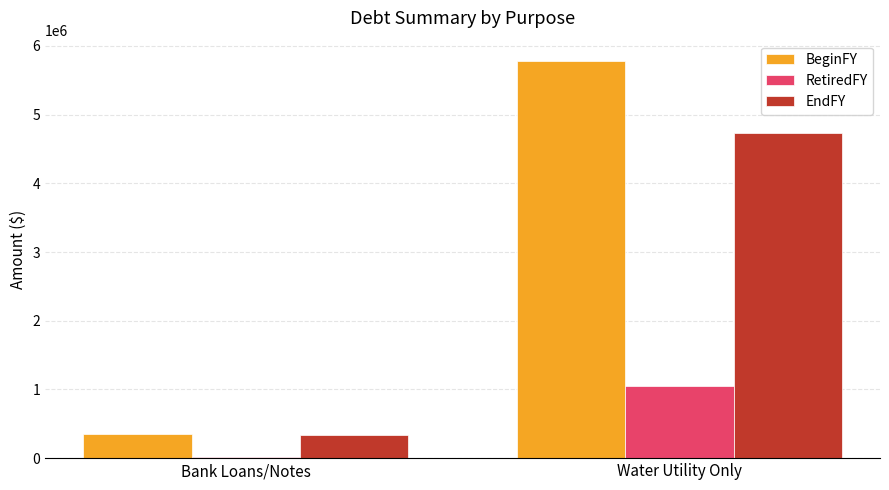

Read the RetiredFY value at Water Utility Only, to the nearest 50.

1052000